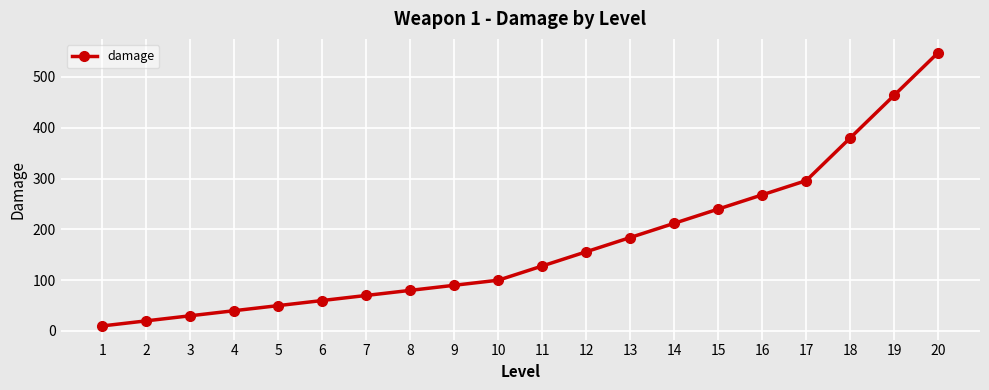

Which label corresponds to the smallest value in the chart?

1